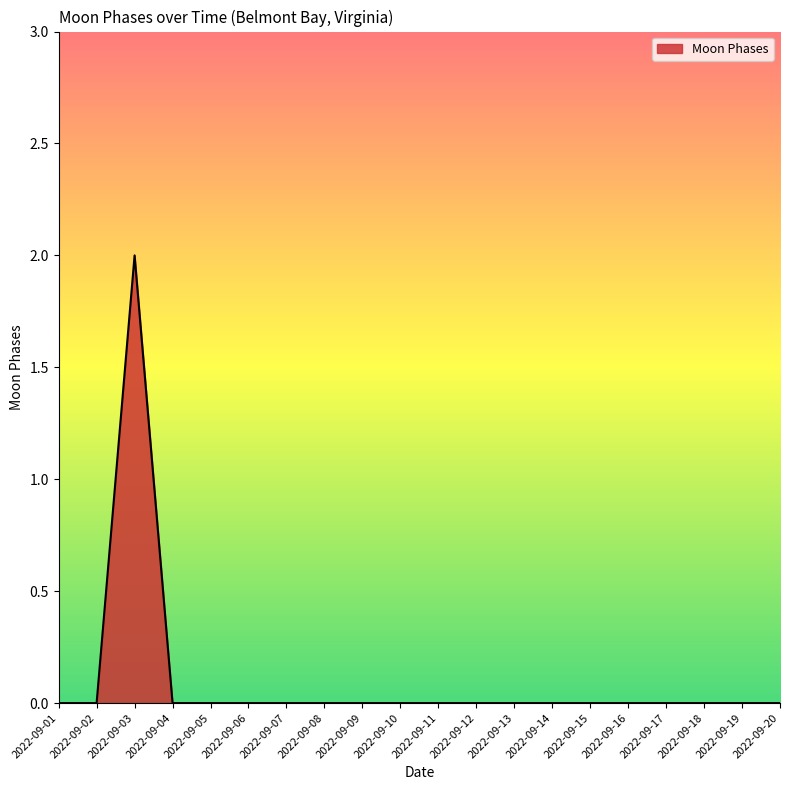

What is the difference between the maximum and minimum values?

2